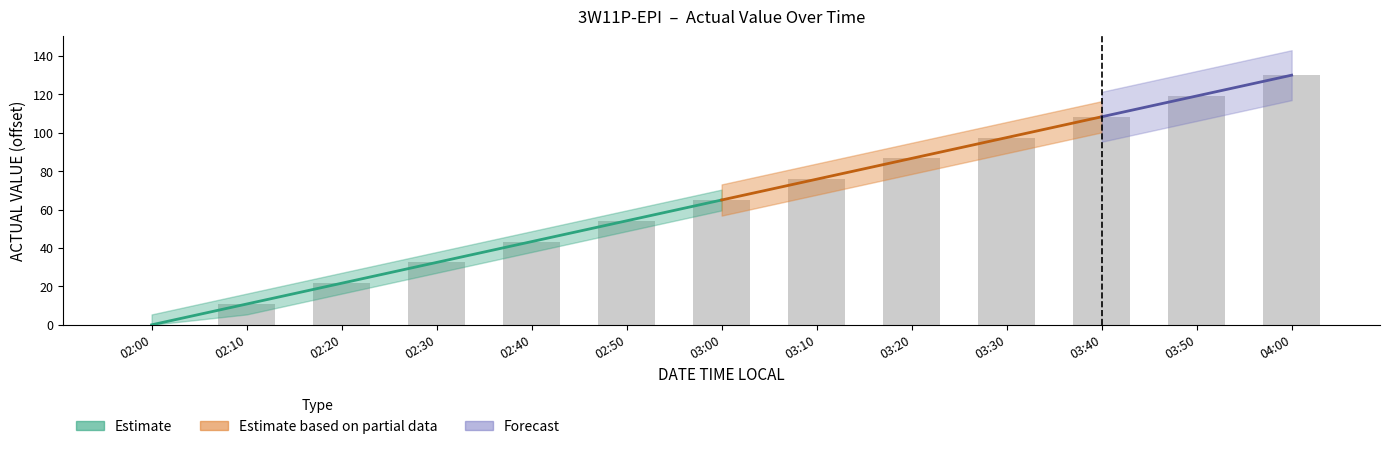

How many bars are there in total?

13